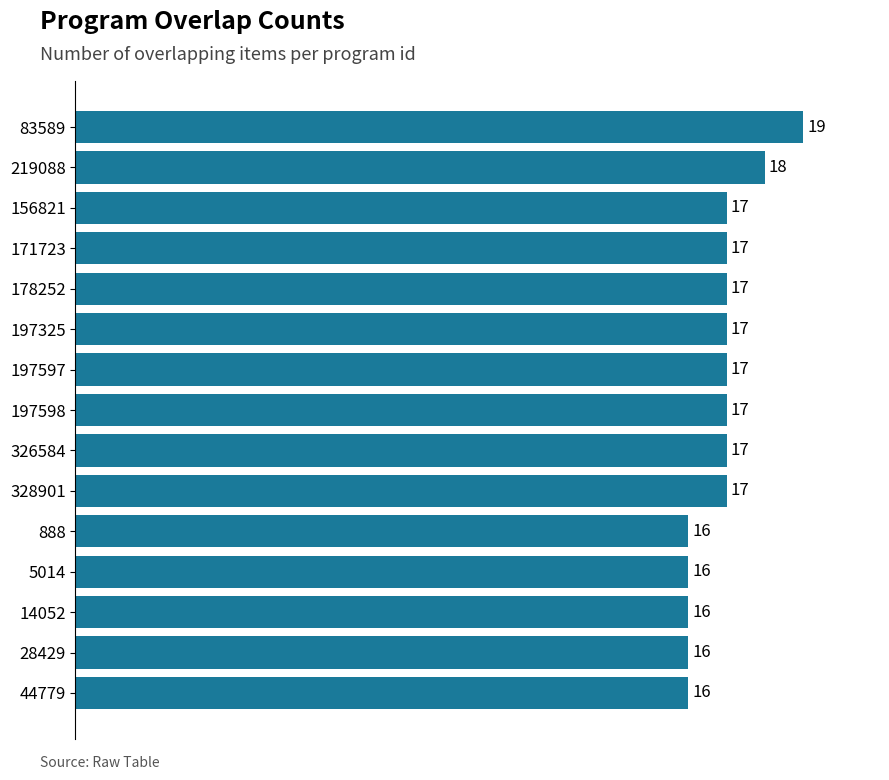

What is the average value?

17